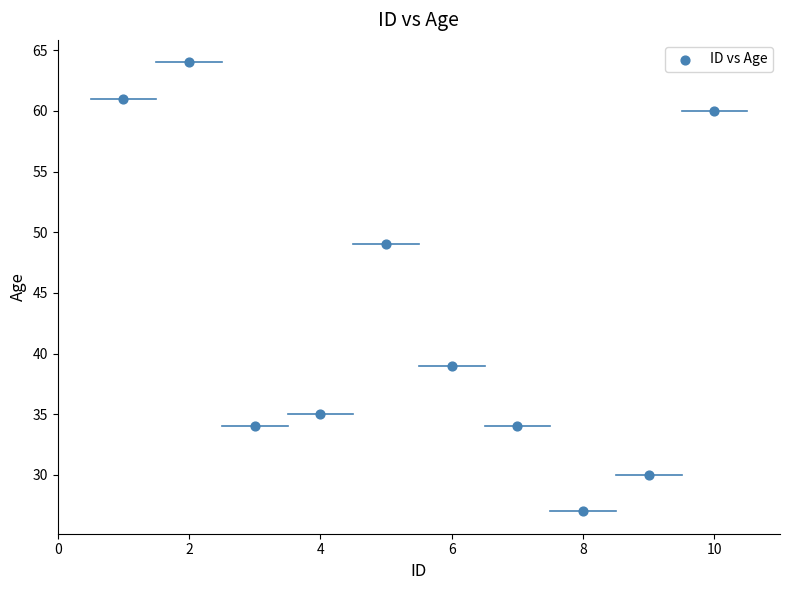

What Y value in the scatter plot is closest to 45?

49